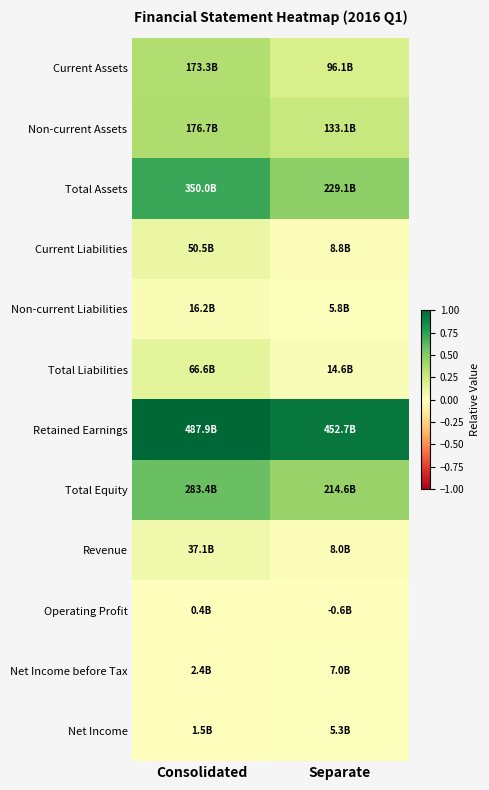

At how many categories does at least one series exceed 0?

2